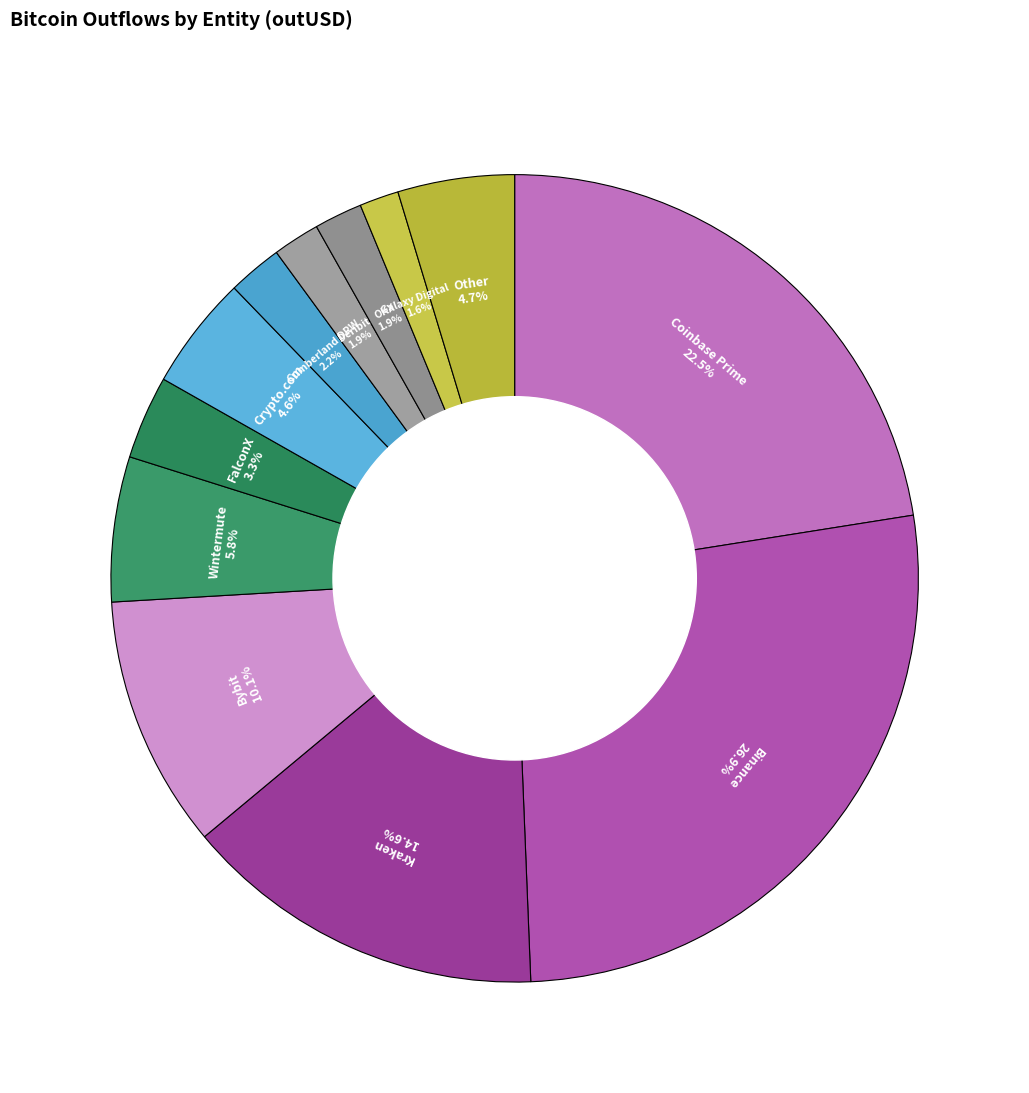

Between Crypto.com and OKX, which is larger?

Crypto.com